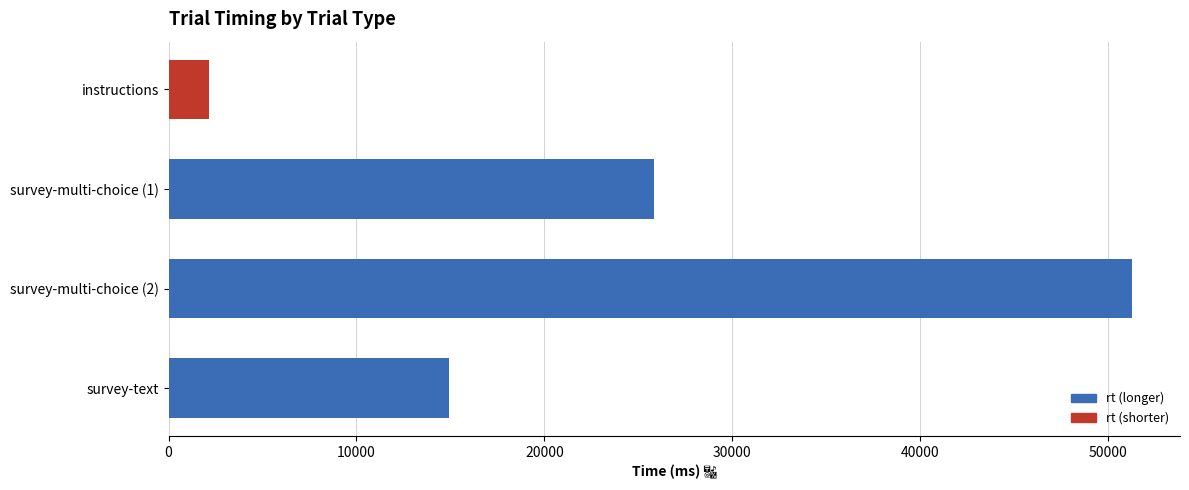

What is the label of the 2nd bar from the top?

survey-multi-choice (1)